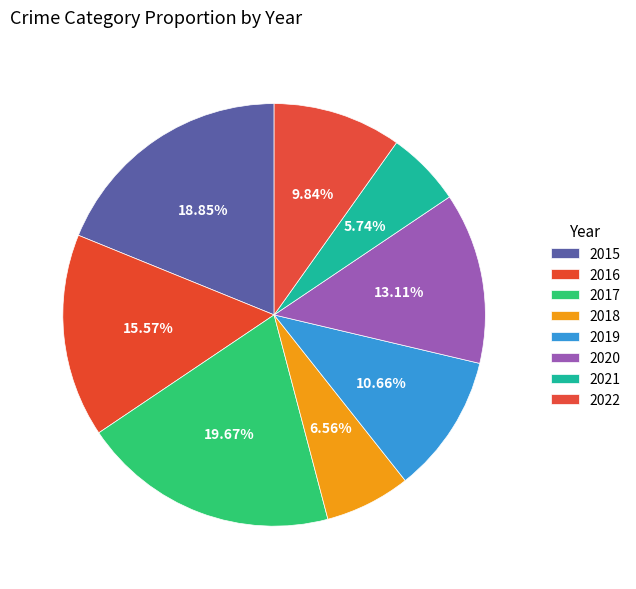

Count the number of slices in the pie.

8